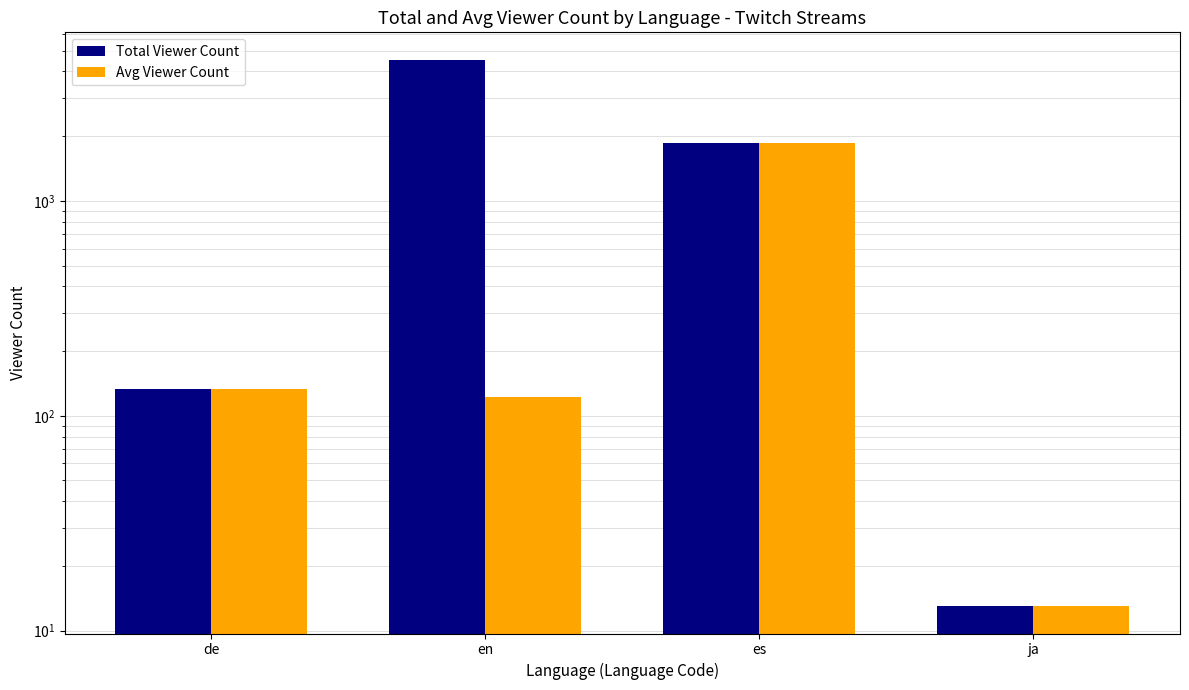

What is the difference between the Total Viewer Count values at ja and es?

1838.0